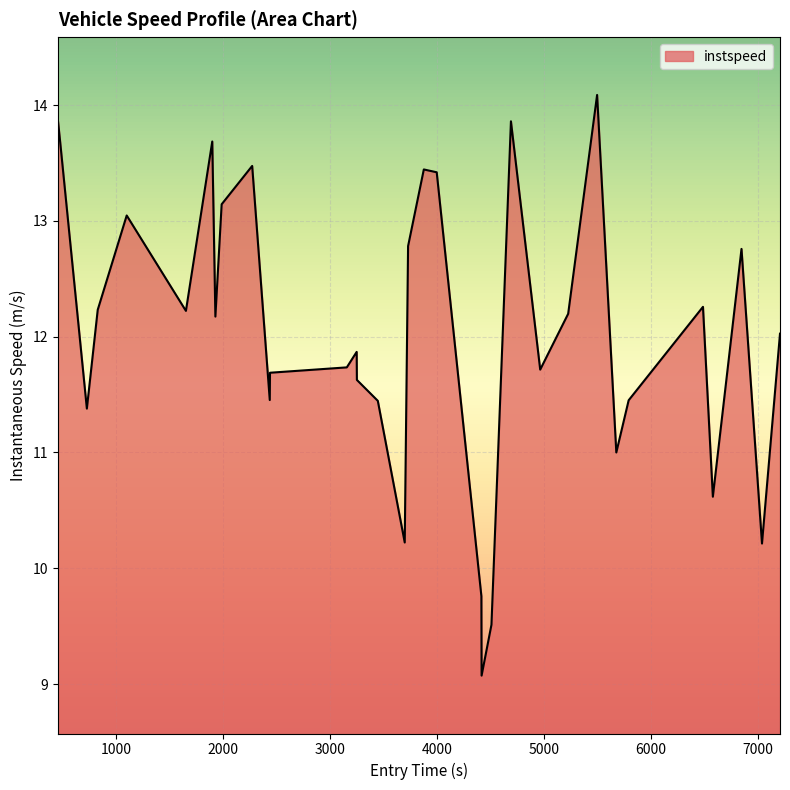

What is the maximum value shown in the chart?

14.1